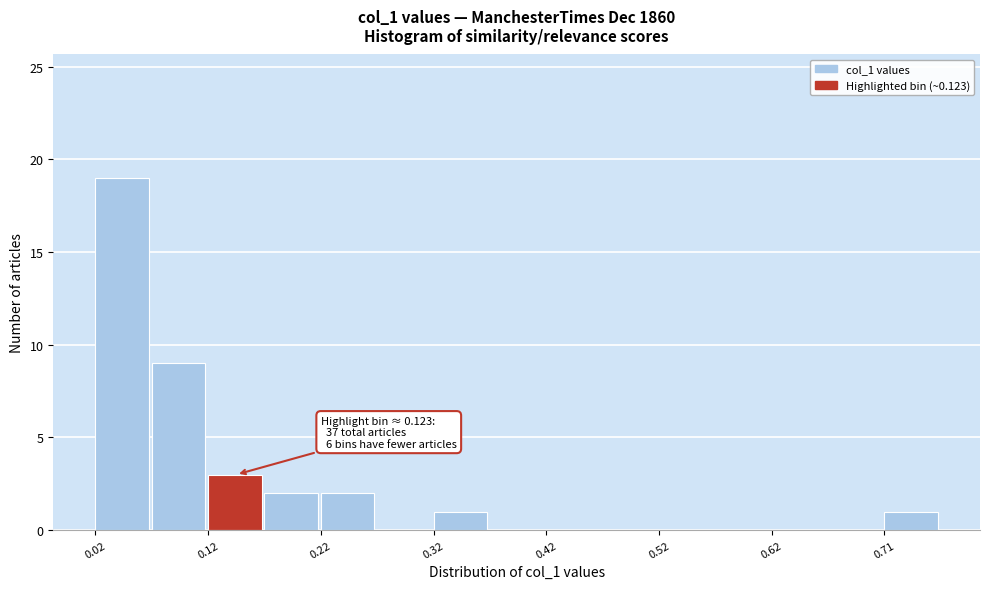

Over which range of the x-axis is the bar tallest?

0.02 to 0.07